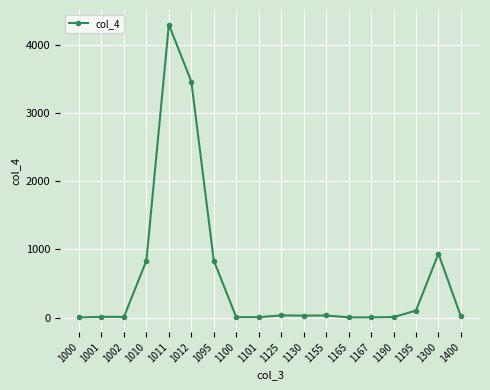

What is the average value?

589